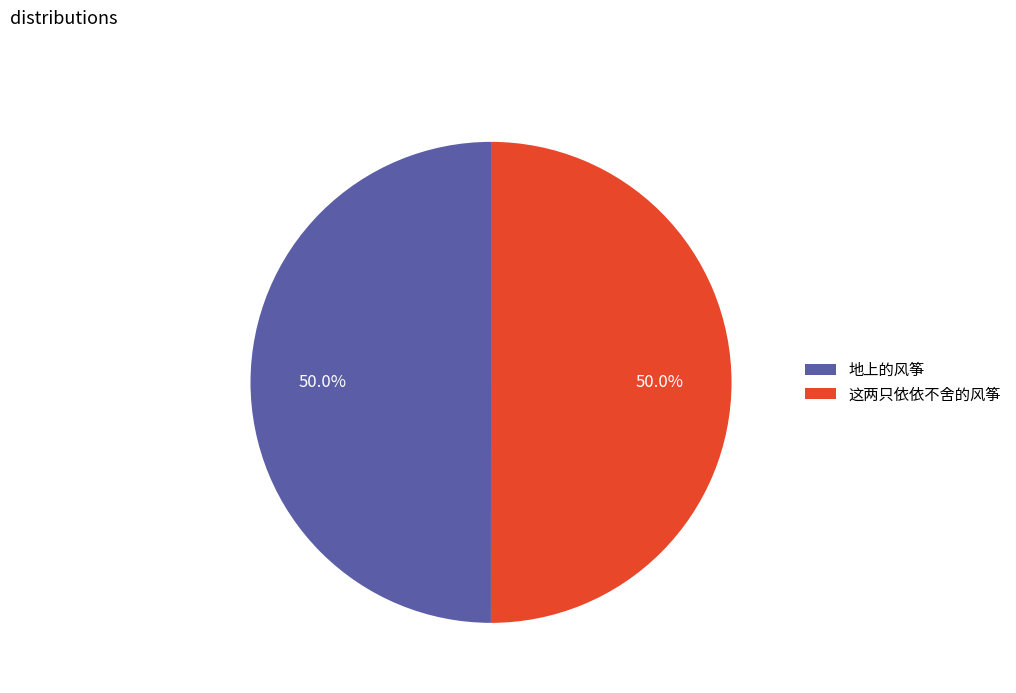

Approximately how many times larger is the value at 这两只依依不舍的风筝 compared to 地上的风筝?

1.0